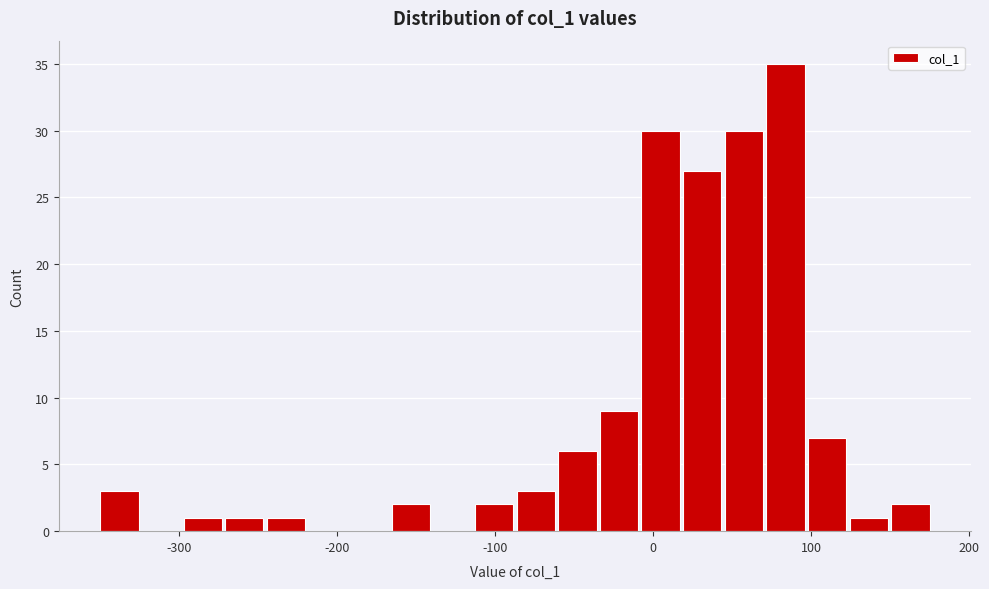

Read against the x-axis, roughly where is the centre of the tallest bar?

80